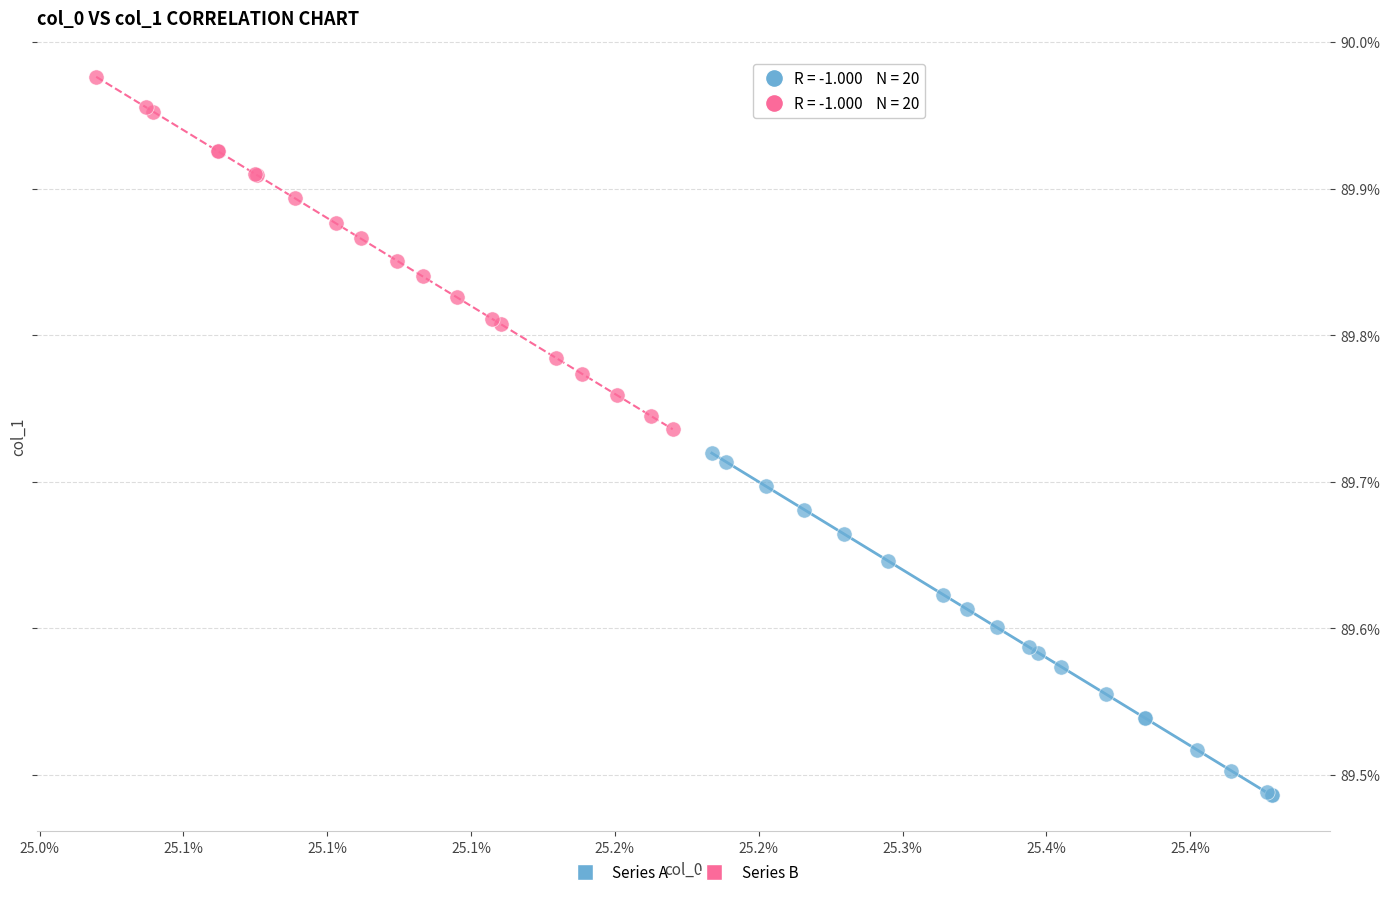

Which series reaches the maximum Y coordinate?

Series B